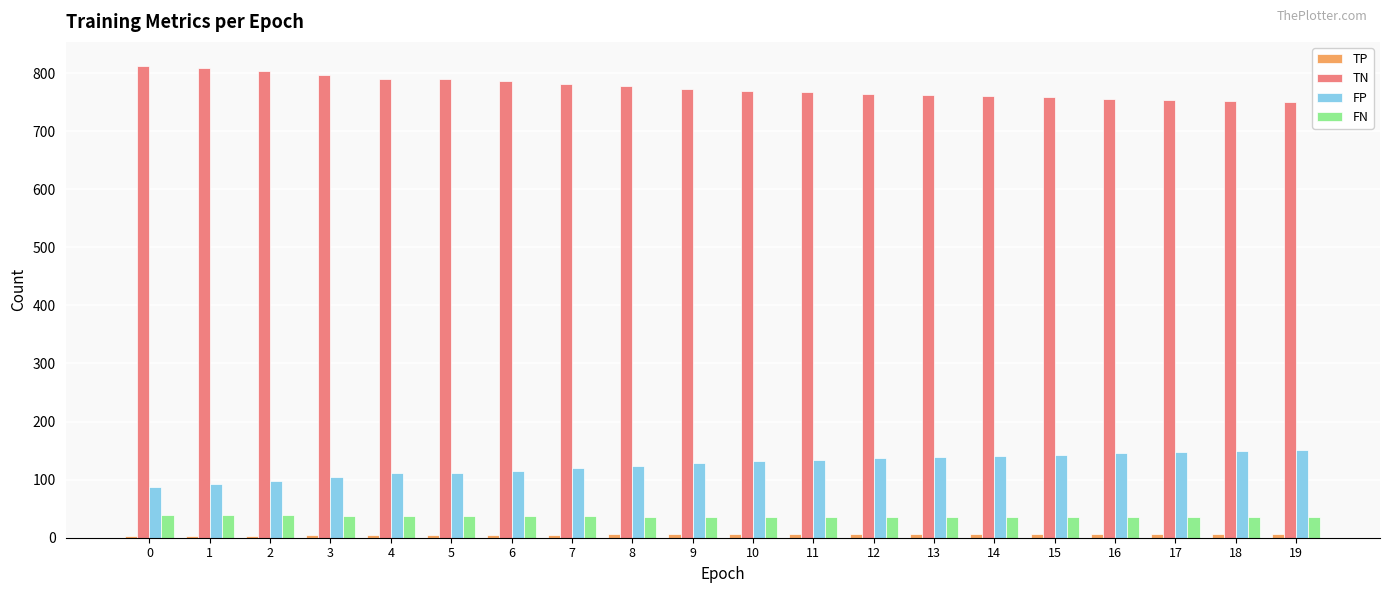

What is the lowest value of the FP series?

88